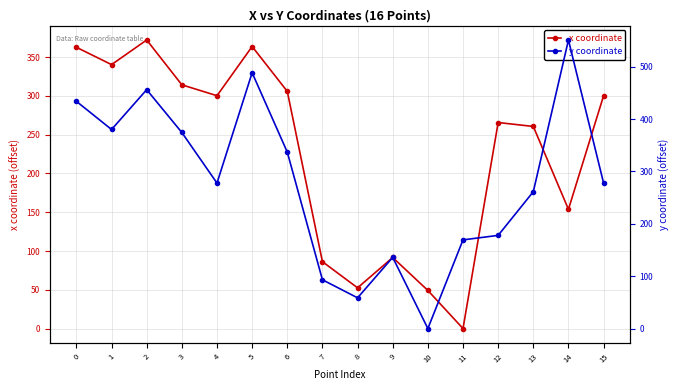

The value of y (offset) at 13 is 261.2. True or false?

True